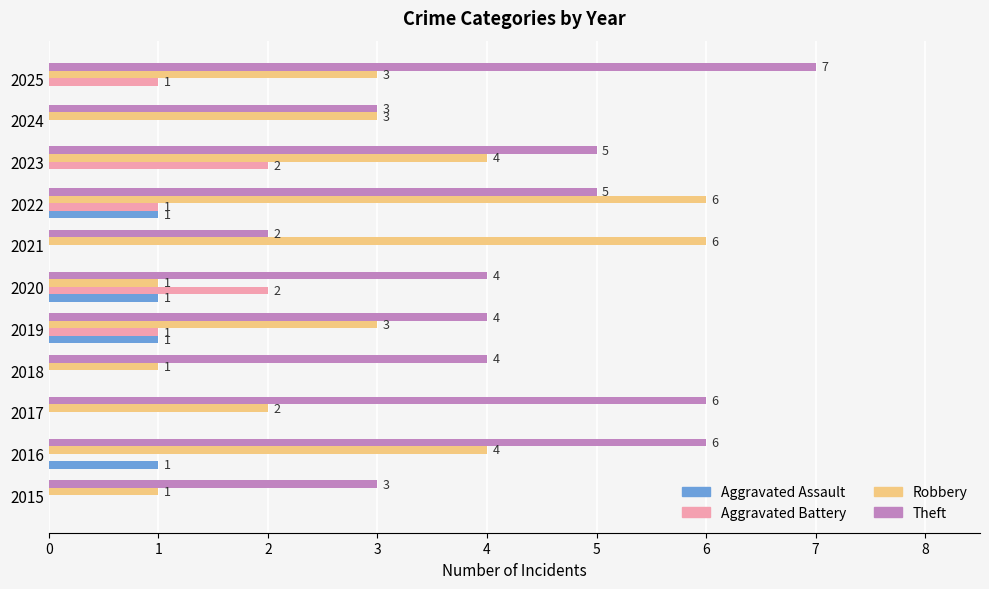

True or false: Aggravated Assault has a value of 0 at 2019.

False